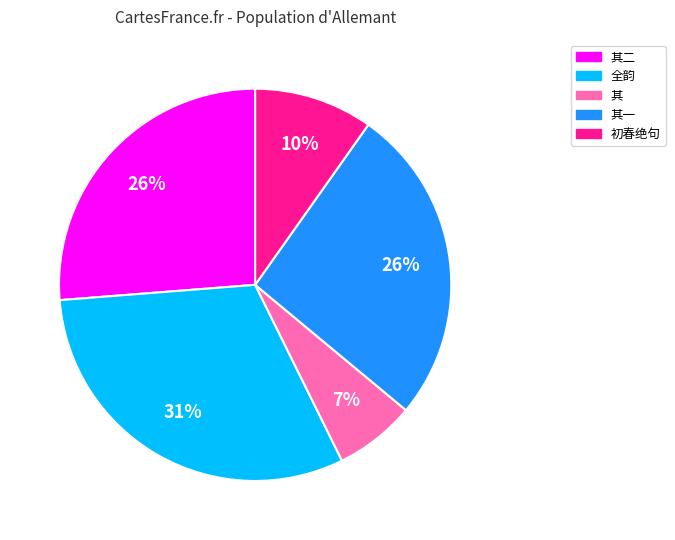

Which category has the smallest portion of the pie?

其